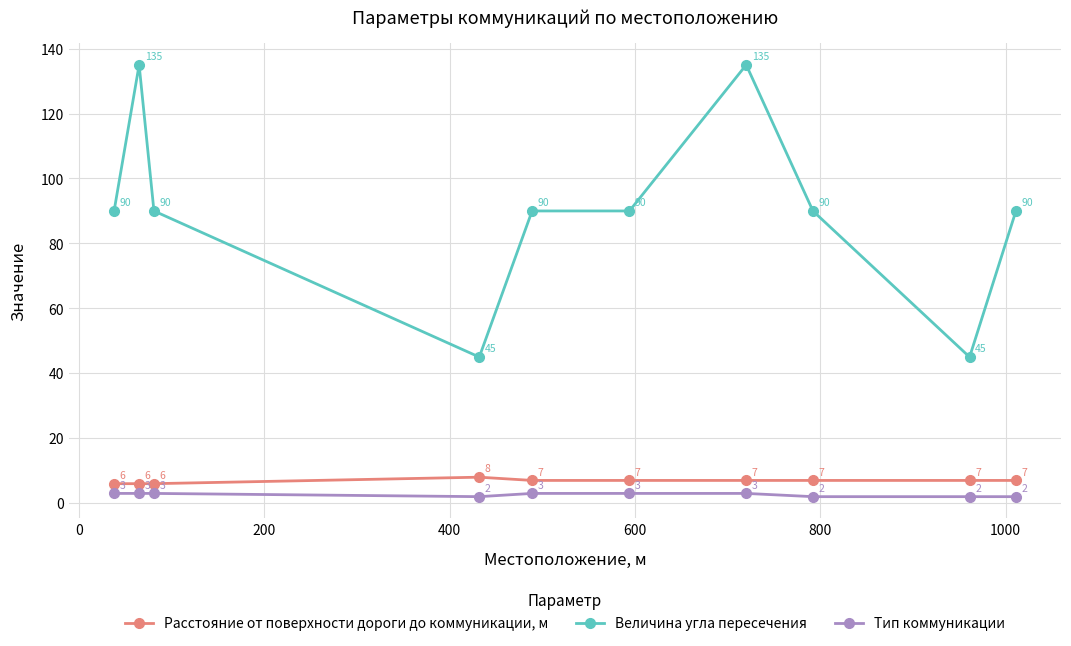

What is the difference between the maximum and minimum values in the Расстояние от поверхности дороги до коммуникации, м series?

2